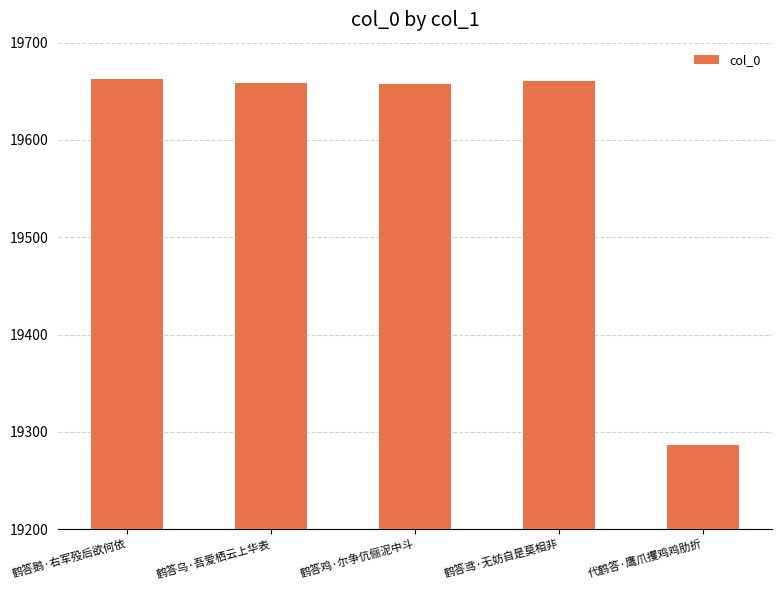

What is the minimum value shown in the chart?

19286